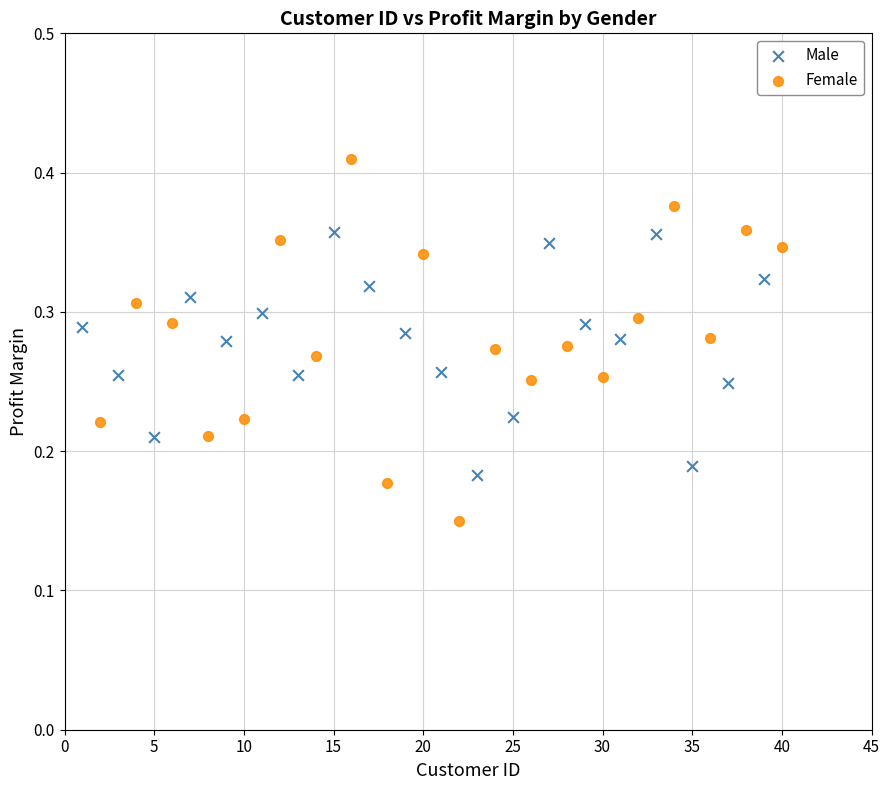

What are all the series names shown in the legend?

Male, Female